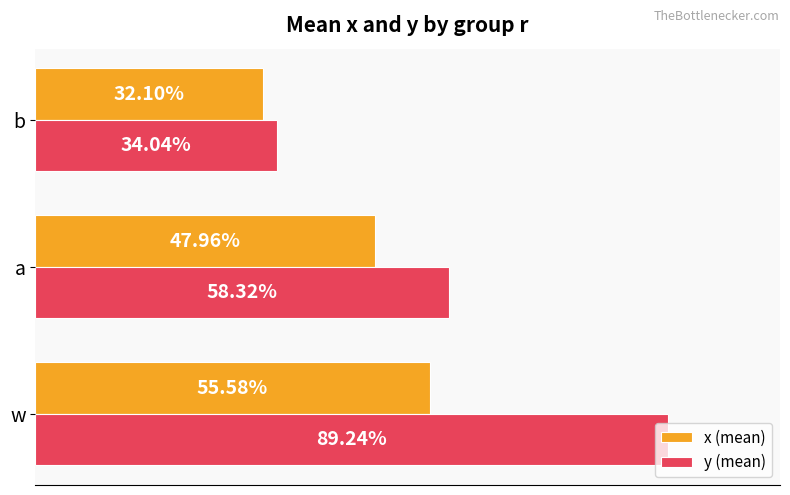

What are all the series names shown in the legend?

x (mean), y (mean)